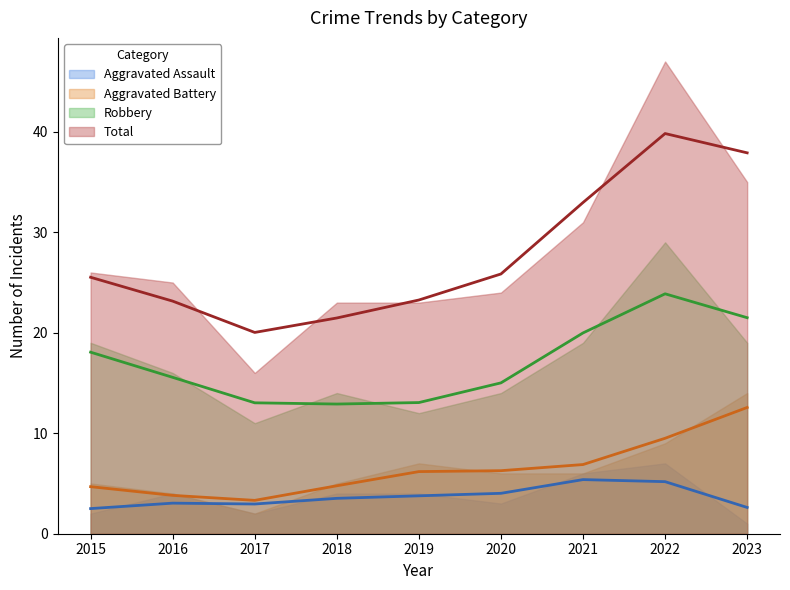

What is the spread (max minus min) of values at 2022?

40